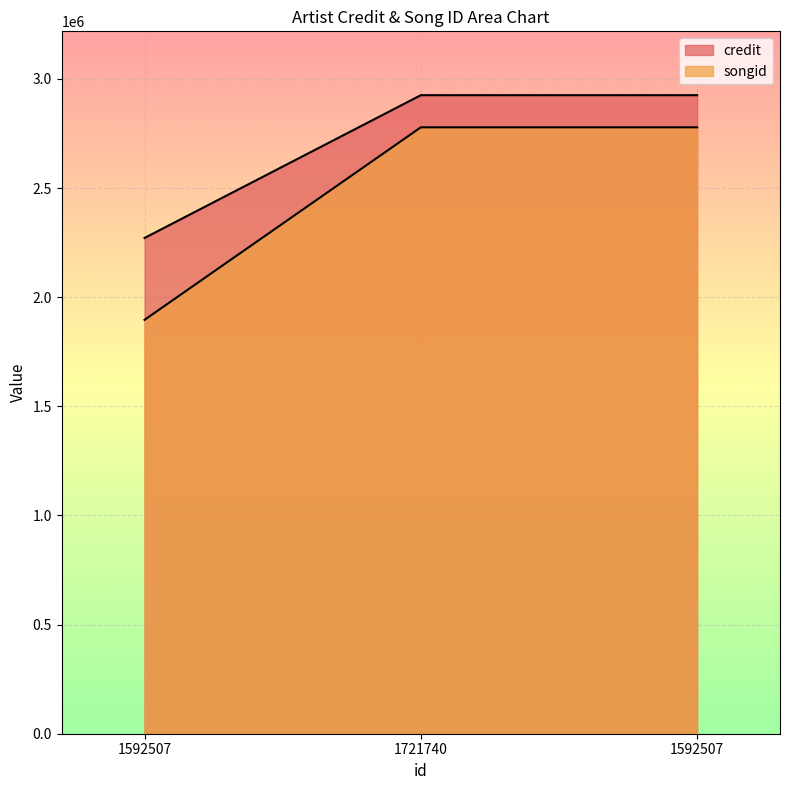

List the series in order of their peak value, lowest first.

songid, credit